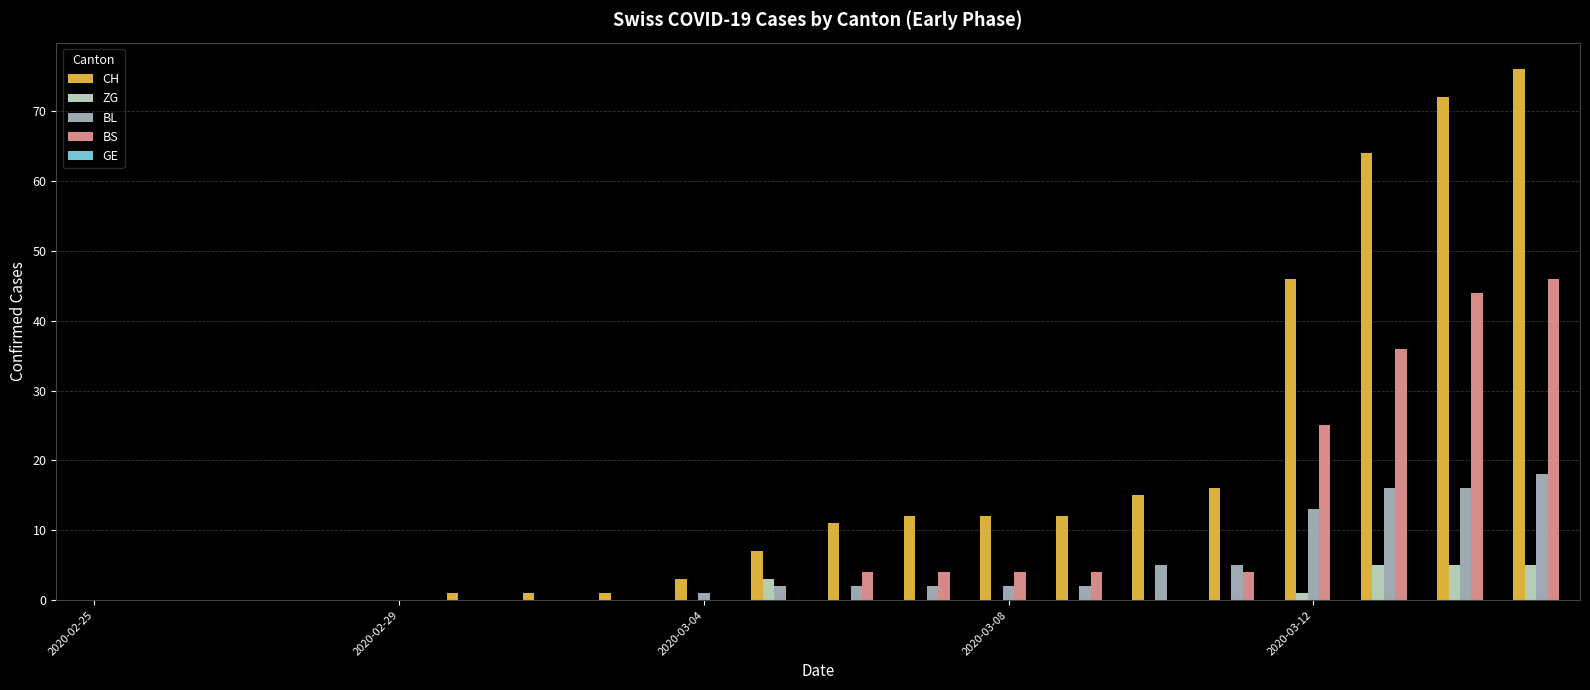

Which series has the largest total across all categories?

CH